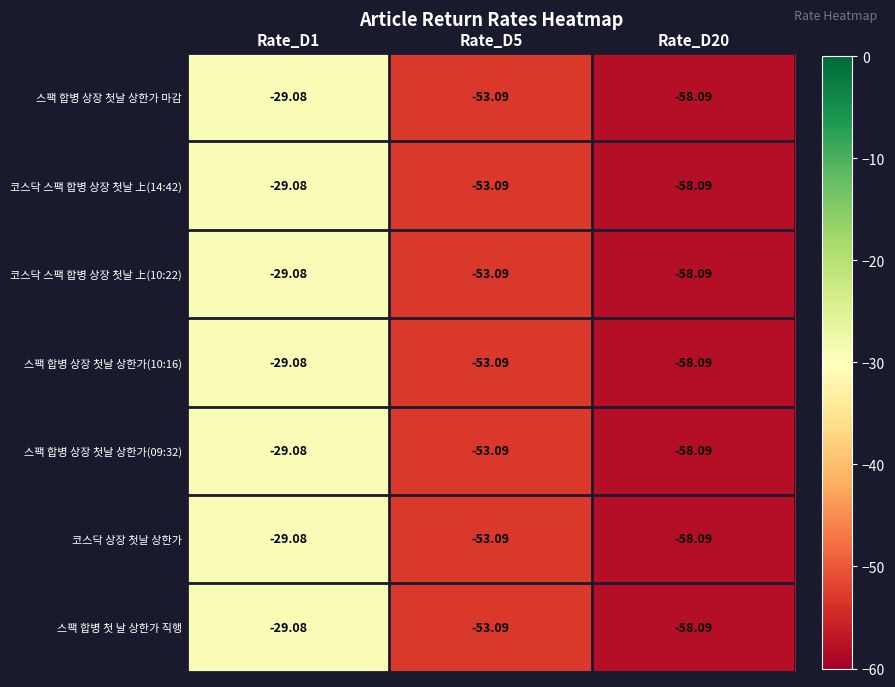

Between Rate_D5 and Rate_D1, which is larger?

Rate_D1